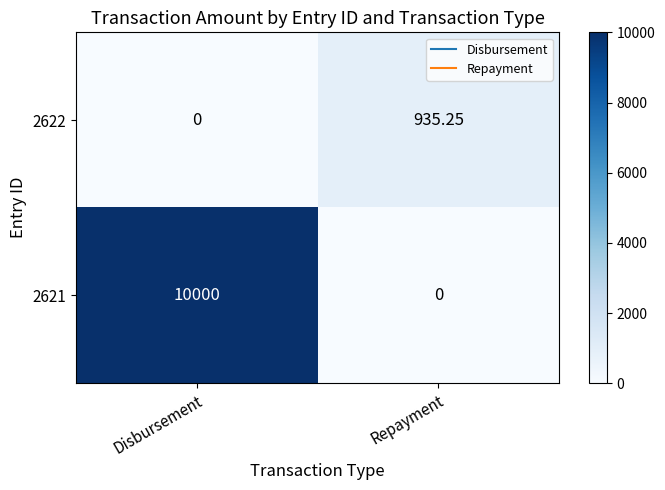

At which category is the sum across all series the highest?

Disbursement